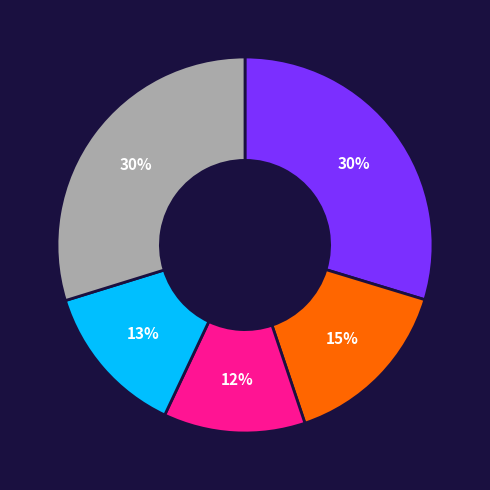

How many segments does this pie chart have?

5